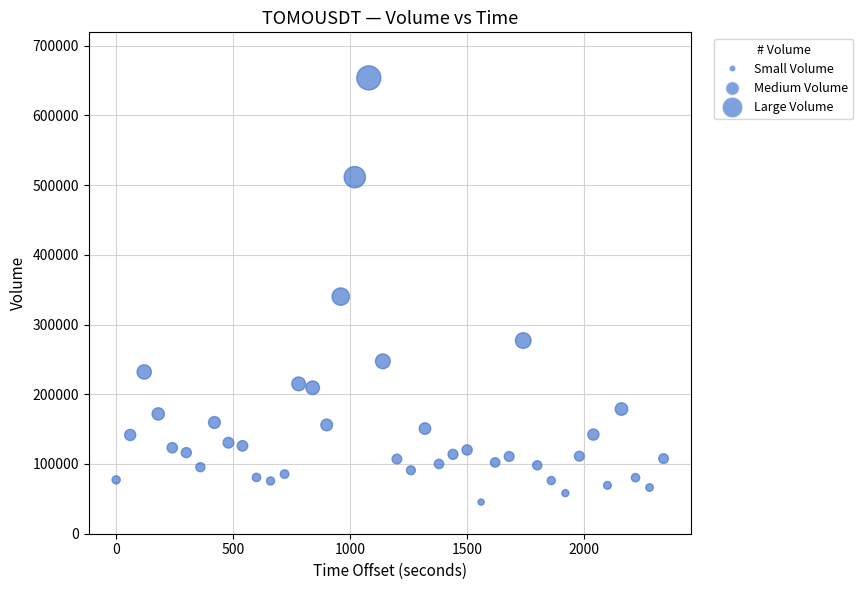

What Y value in the scatter plot is closest to 349555?

340066